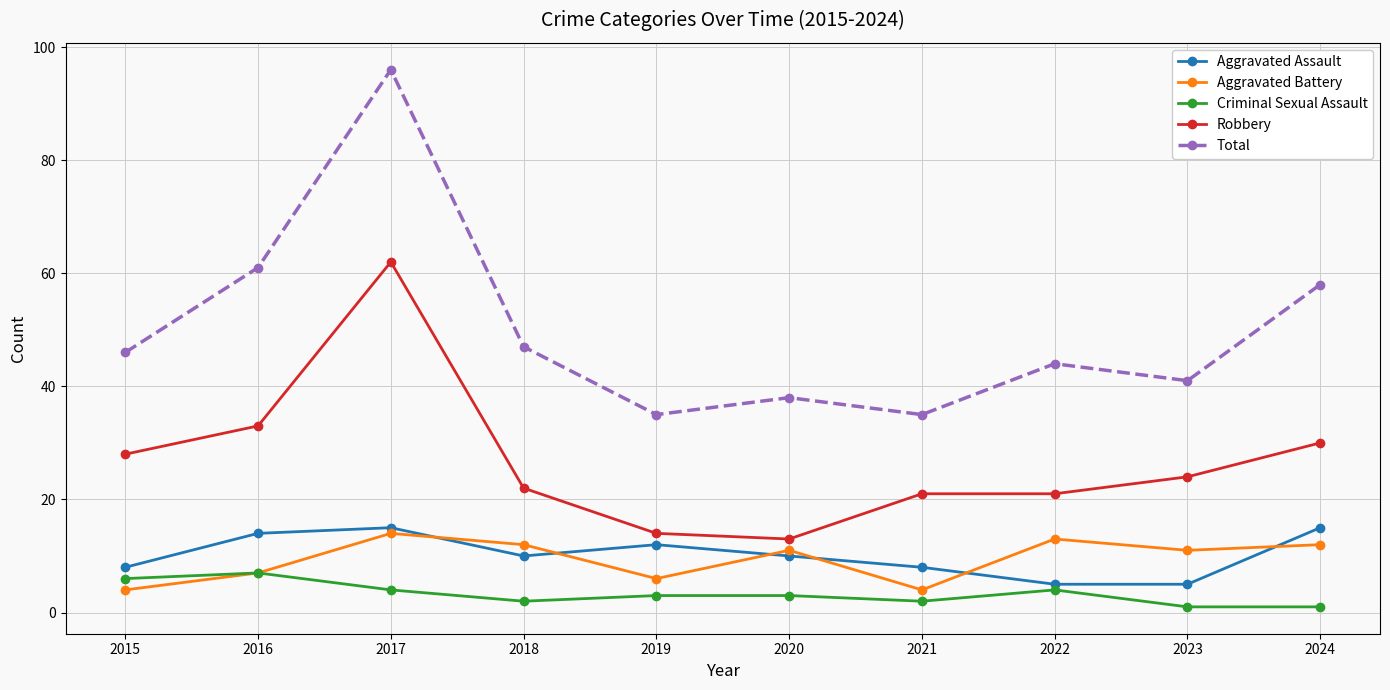

Does the chart display data point markers on the line(s)?

Yes